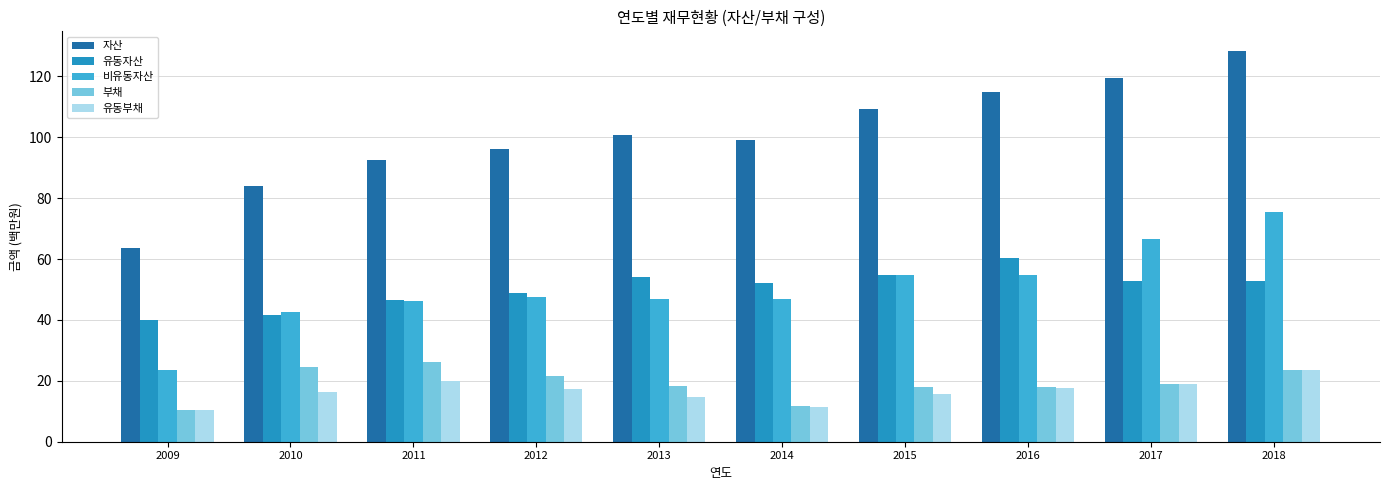

What is the value of the 비유동자산 bar at the 2nd from the left?

42.6